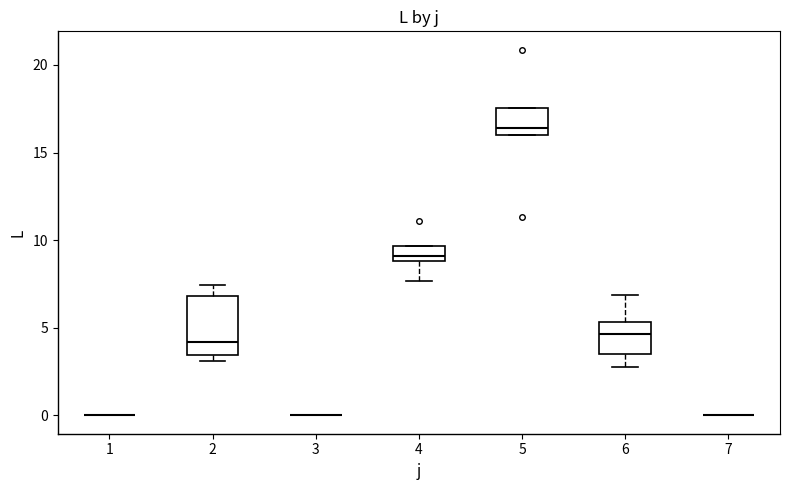

Reading left to right, read every box against the y-axis: the position of its median line, the range the box covers, and the ends of its whiskers. The values are not printed on the chart, so give them approximately, as read against the axis.

1: box collapsed to a line at 0.0, whiskers 0.0 to 0.0
2: median 4.0, box 3.5 to 7.0, whiskers 3.0 to 7.5
3: box collapsed to a line at 0.0, whiskers 0.0 to 0.0
4: median 9.0 (just above the box's lower edge), box 9.0 to 9.5, whiskers 7.5 to 9.5
5: median 16.5, box 16.0 to 17.5, whiskers 16.0 to 17.5
6: median 4.5, box 3.5 to 5.5, whiskers 3.0 to 7.0
7: box collapsed to a line at 0.0, whiskers 0.0 to 0.0